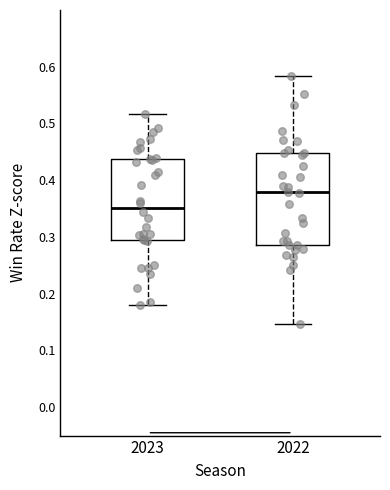

Where does the lower whisker of the box at x = 2022 end on the y-axis? The values are not printed on the chart, so give them approximately, as read against the axis.

0.15